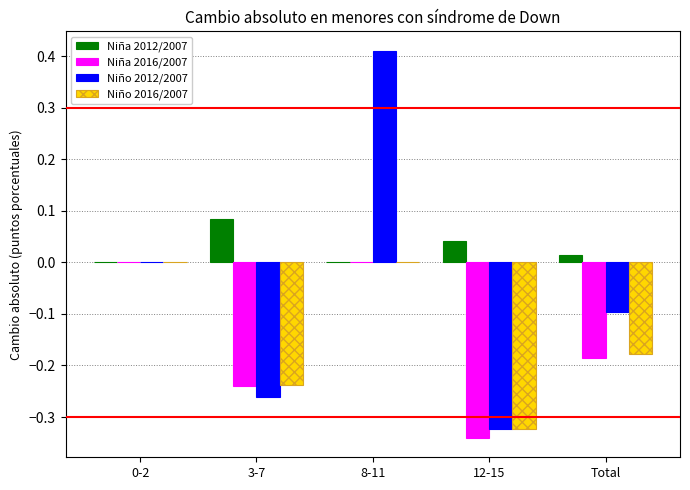

How many Niña 2012/2007 values are between 0 and 1?

5